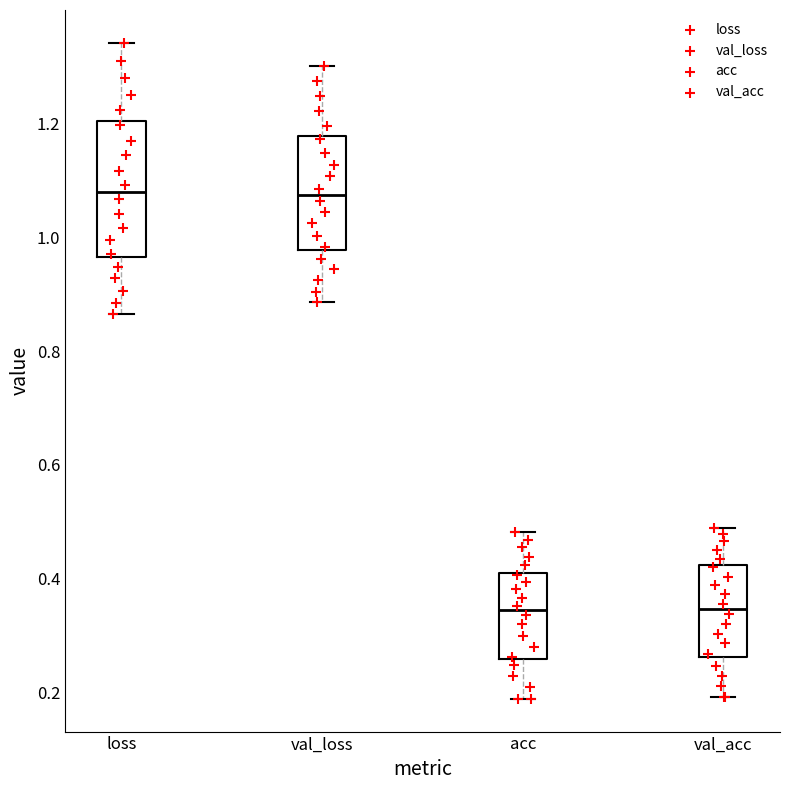

Reading left to right, read every box against the y-axis: the position of its median line, the range the box covers, and the ends of its whiskers. The values are not printed on the chart, so give them approximately, as read against the axis.

loss: median 1.08, box 0.96 to 1.20, whiskers 0.86 to 1.34
val_loss: median 1.08, box 0.98 to 1.18, whiskers 0.88 to 1.30
acc: median 0.34, box 0.26 to 0.42, whiskers 0.18 to 0.48
val_acc: median 0.34, box 0.26 to 0.42, whiskers 0.20 to 0.48